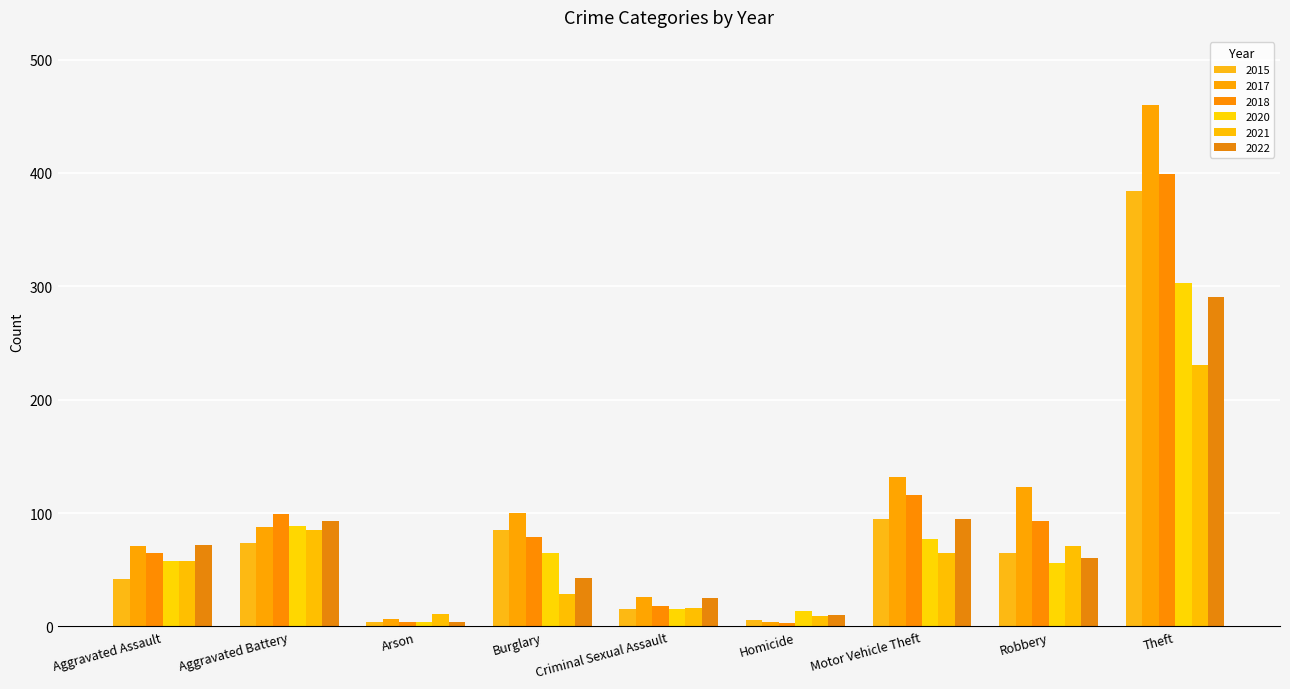

True or false: 2020 has a value of 14 at Homicide.

True